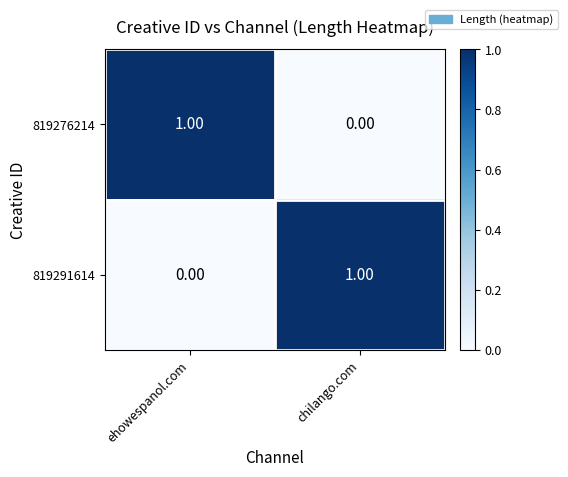

What is the difference between the highest and lowest values at chilango.com?

1